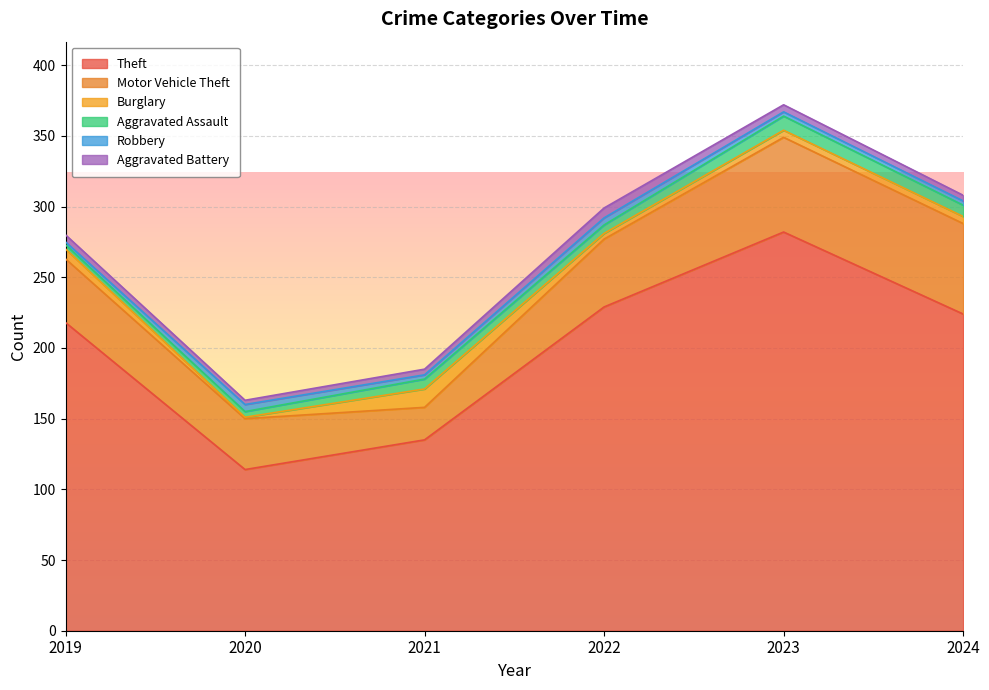

Where does the Burglary series first go above 5?

2019